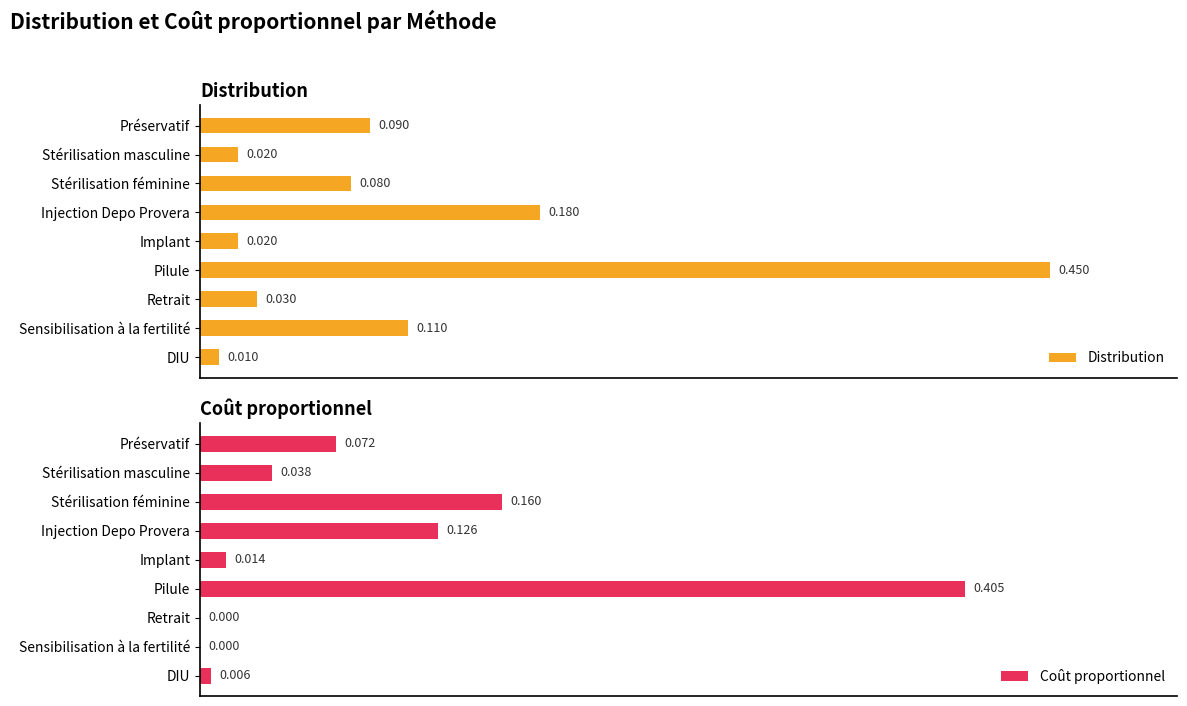

Which category has the lowest value in the Distribution series?

DIU